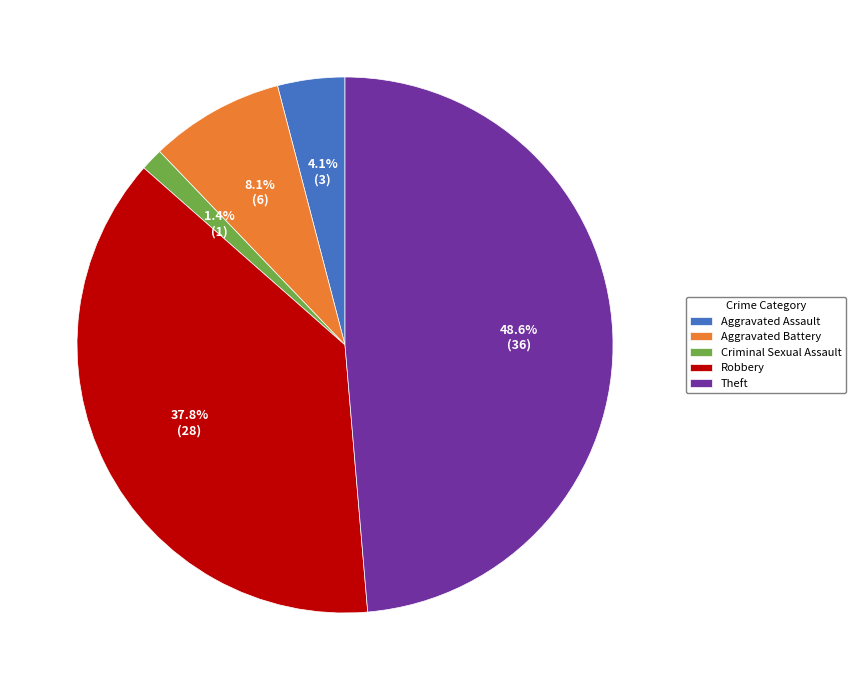

Does Aggravated Assault account for over 50% of the chart?

No